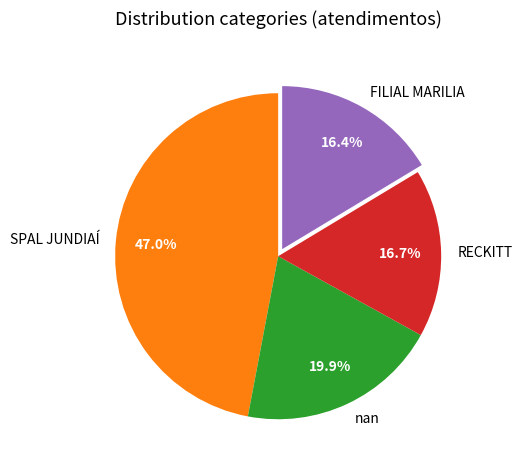

Do RECKITT and nan together represent more than half of the pie?

No